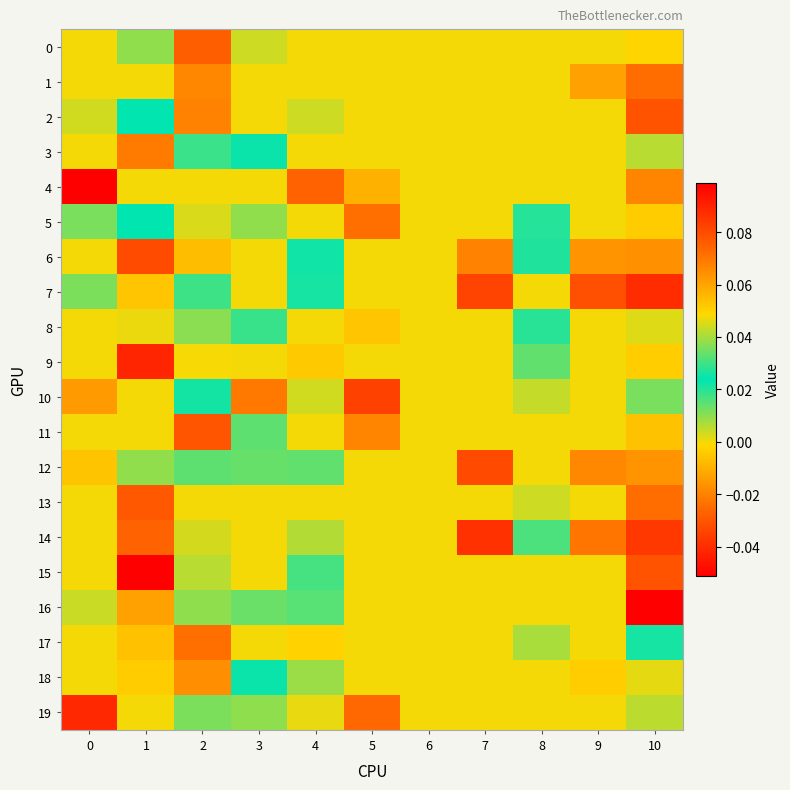

How many series are shown in this chart?

20